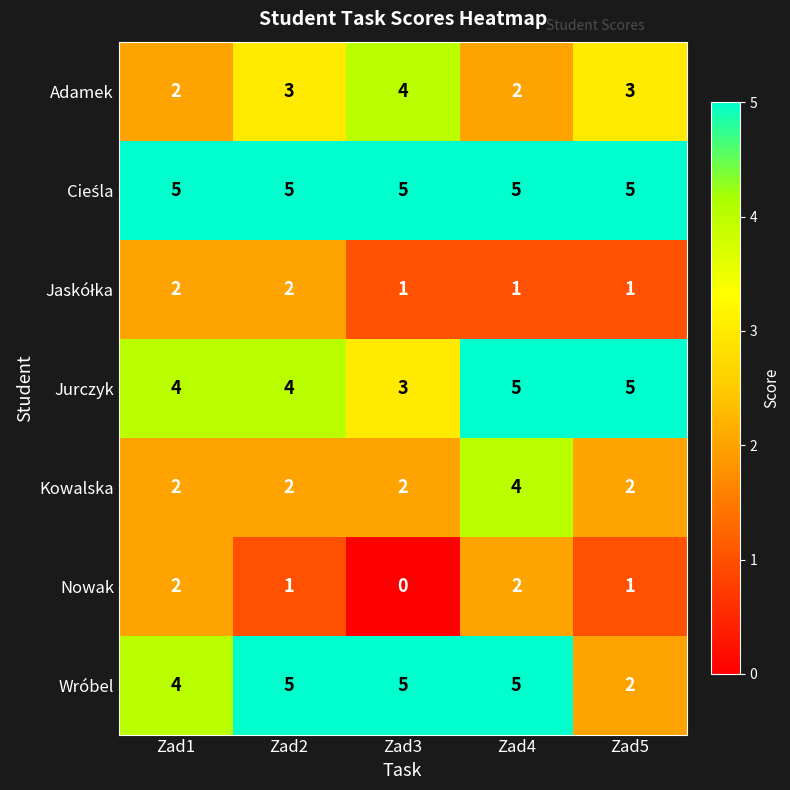

What is the maximum value shown in the chart?

5